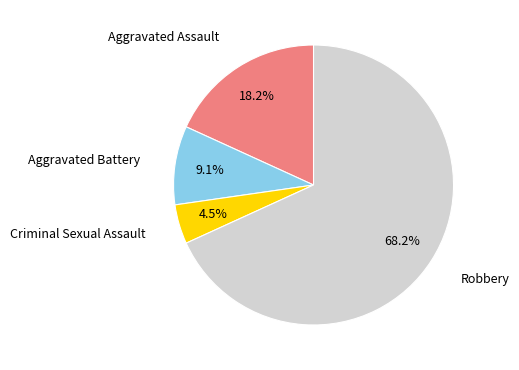

What percentage is NOT represented by Robbery?

31.8%